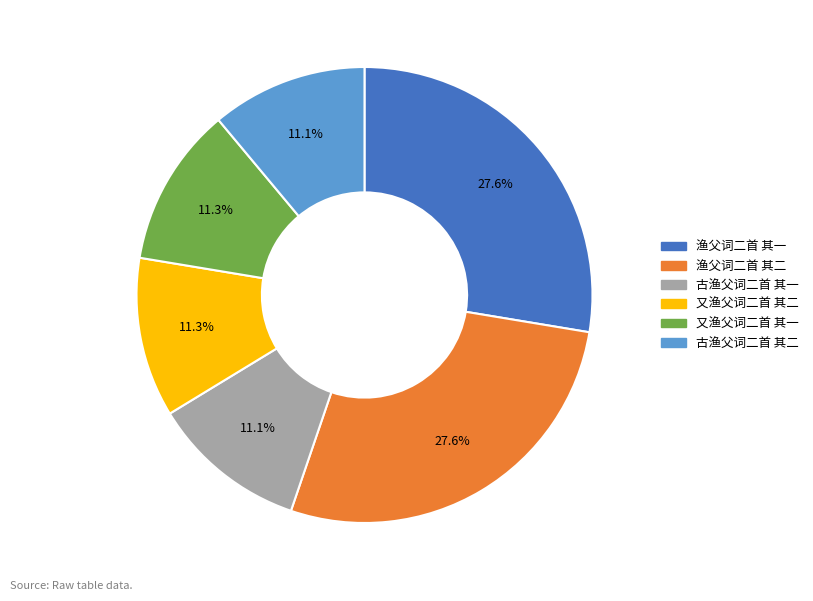

Is there a majority slice in this chart?

No